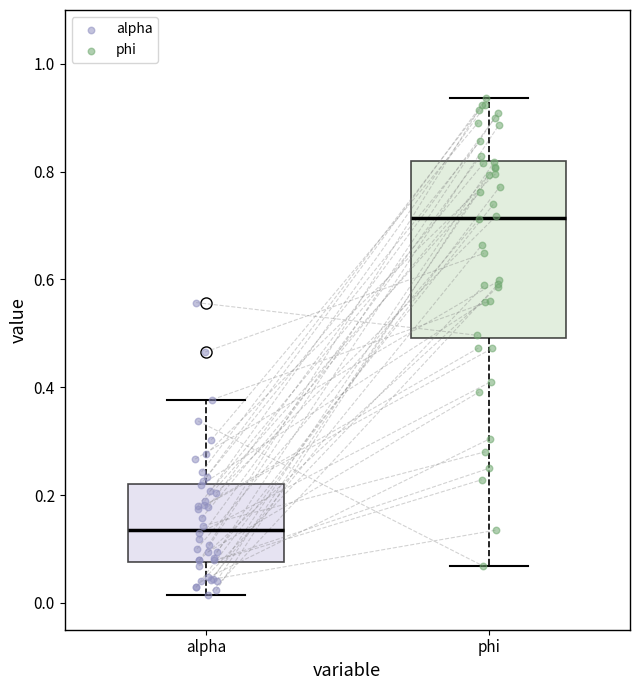

Which box is the tallest, from its lower edge to its upper edge?

phi